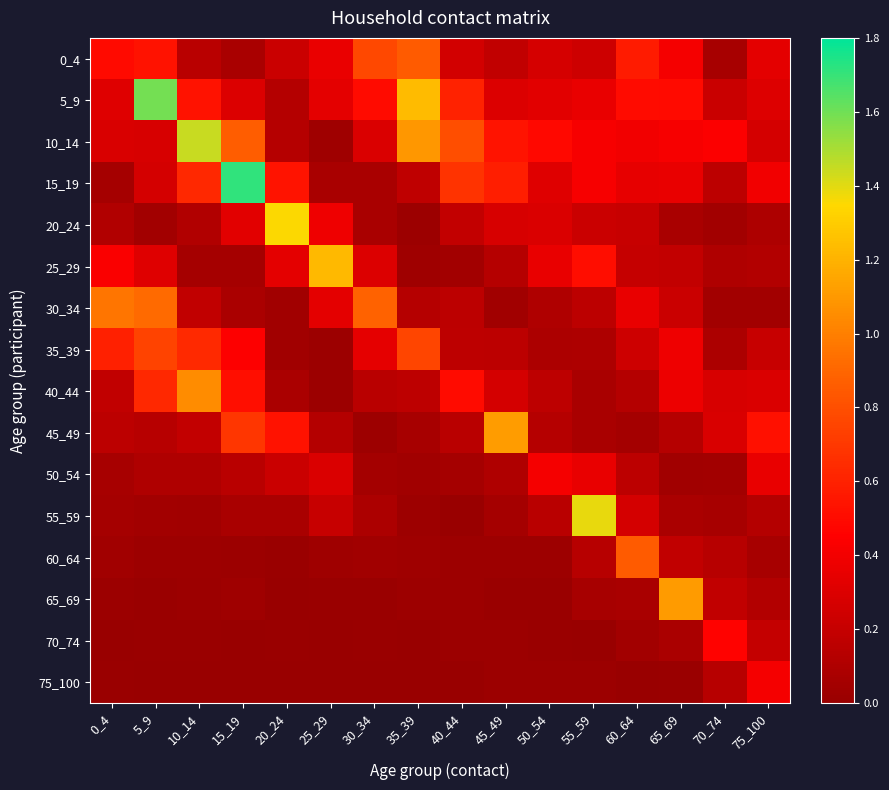

Which series changed the most between 45_49 and 75_100?

45_49